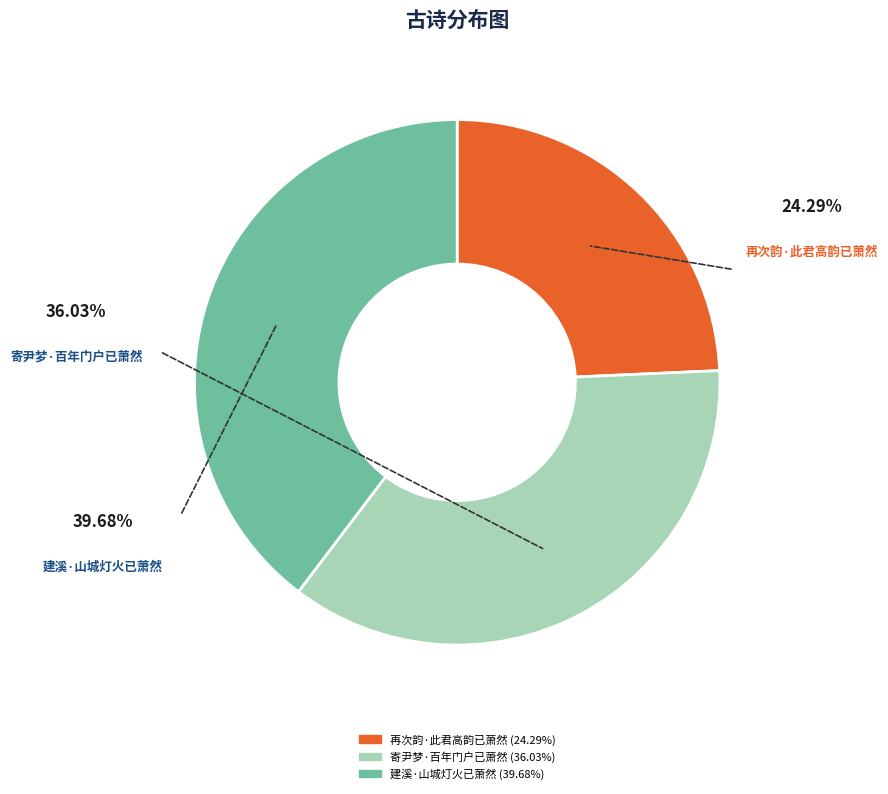

Rank the categories by value from highest to lowest.

建溪·山城灯火已萧然, 寄尹梦·百年门户已萧然, 再次韵·此君高韵已萧然